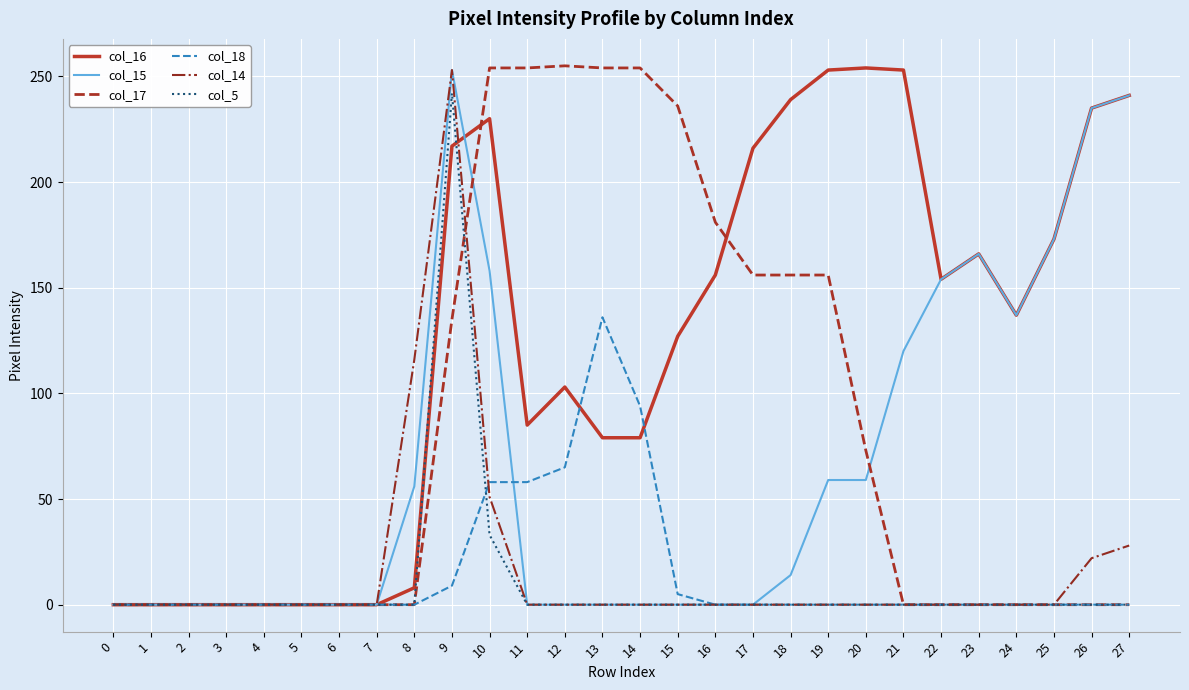

Is the value of col_16 at 14 greater than the value of col_5 at 20?

Yes